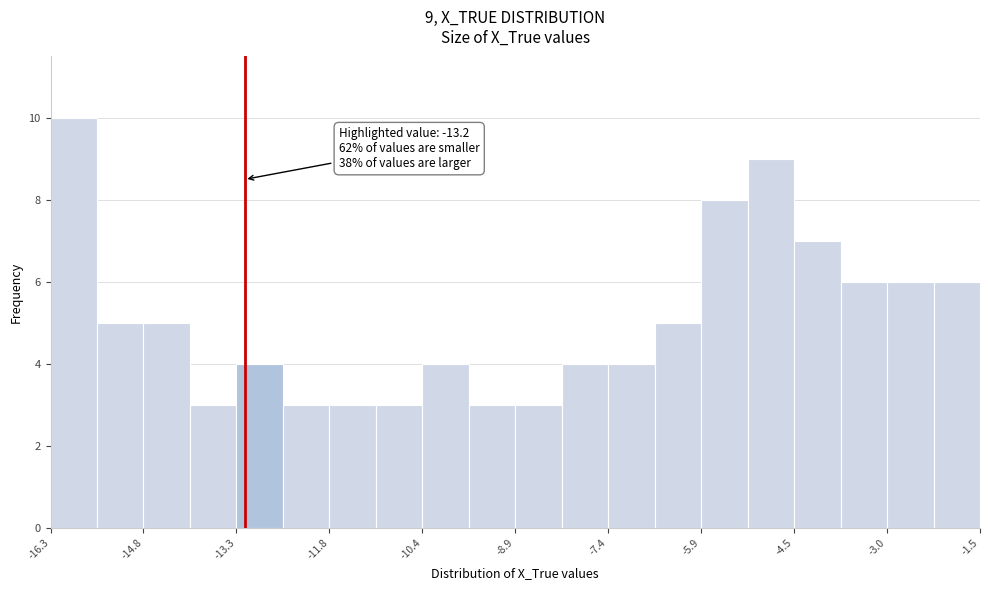

Around what value on the x-axis is the tallest bar? Give the approximate position of its centre, as read against the axis.

-16.0